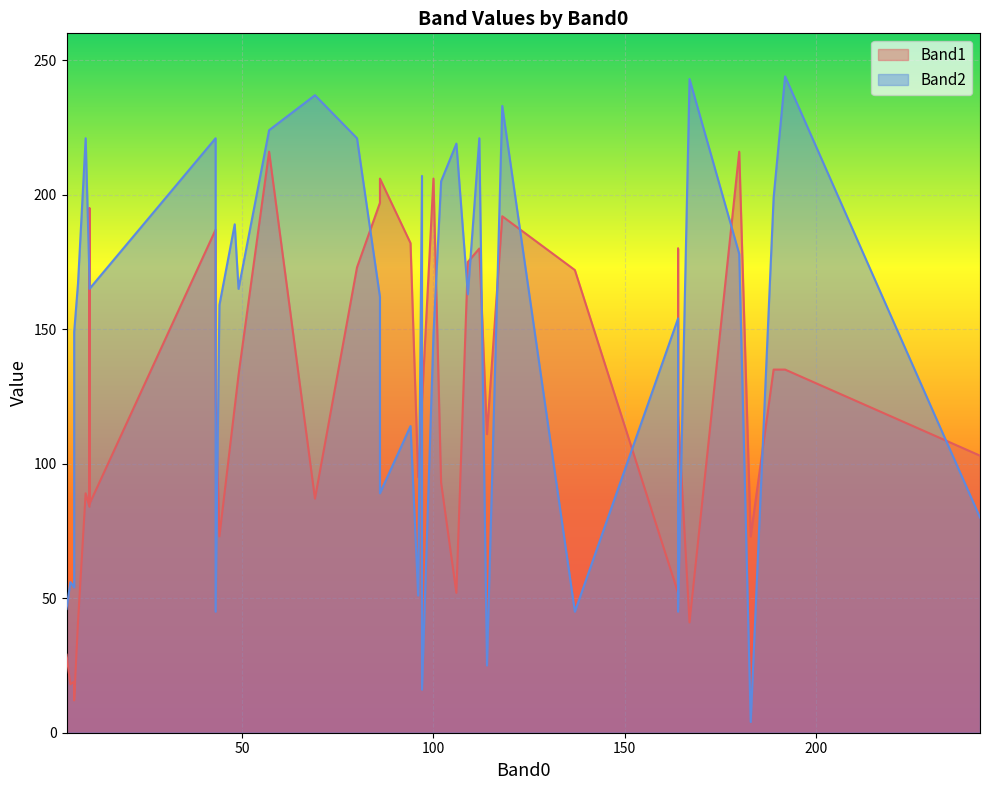

What is the highest value of the Band1 series?

216